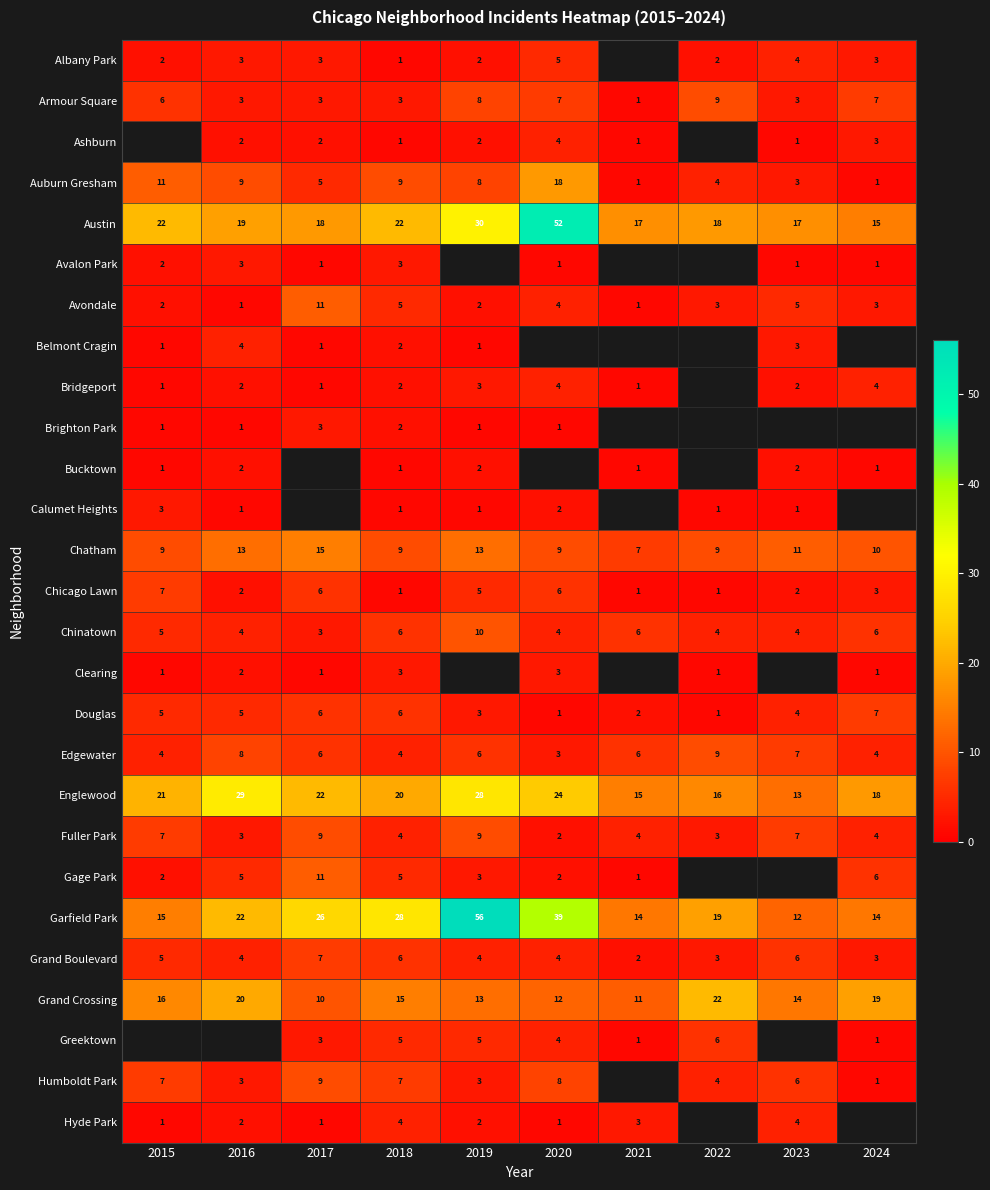

Where does the Austin series first go above 19?

2015